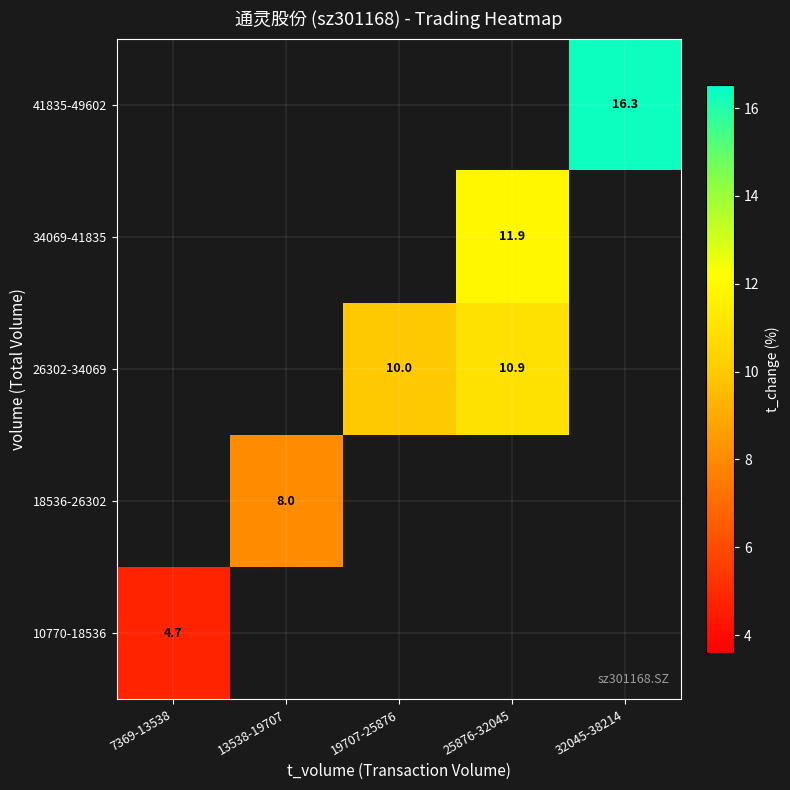

Is the value of 26302-34069 at 25876-32045 greater than the value of 41835-49602 at 32045-38214?

No